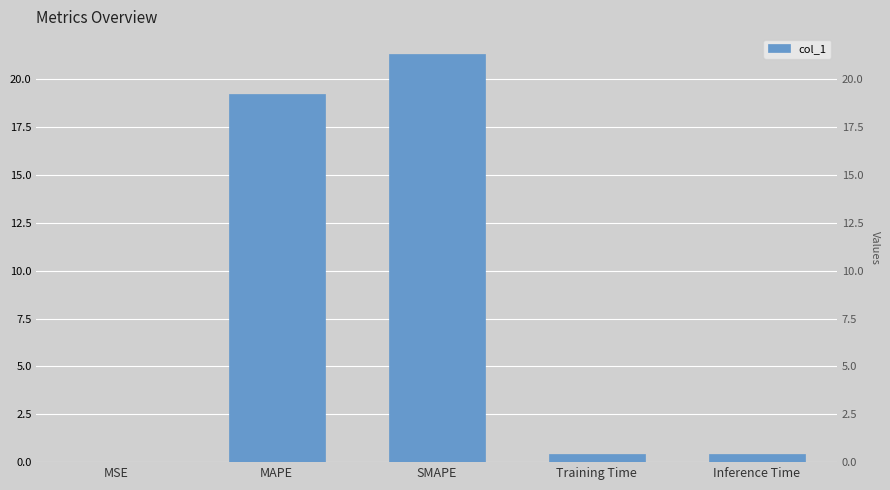

What is the sum of all values?

41.4